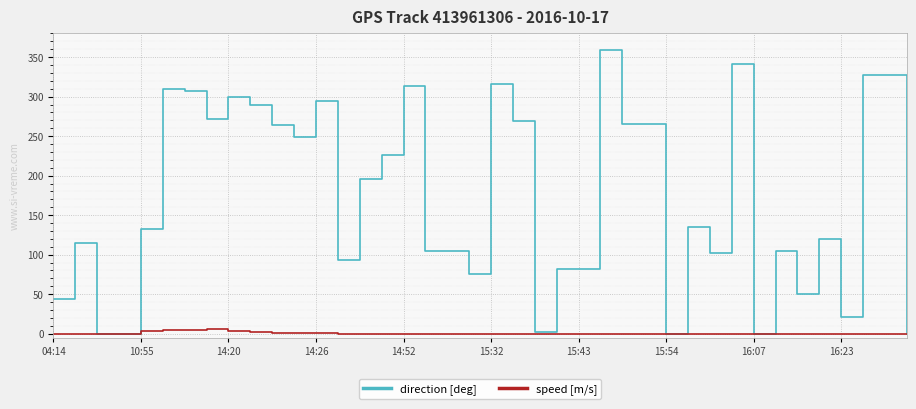

At how many categories does at least one series exceed 223?

18